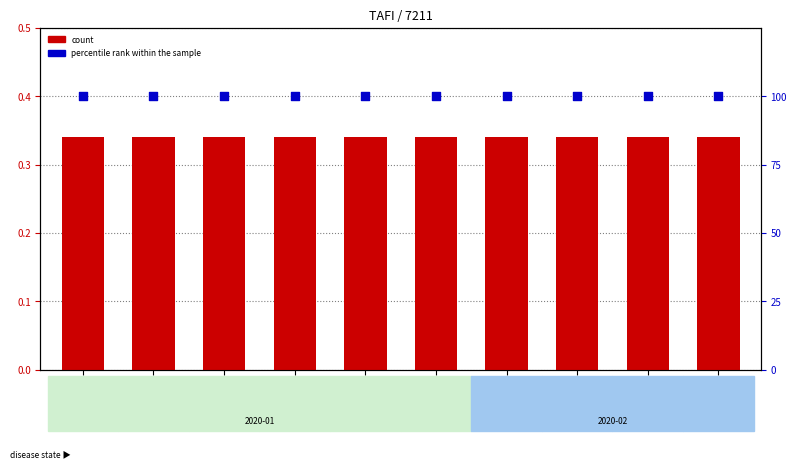

Which series reaches the maximum Y coordinate?

percentile rank within the sample